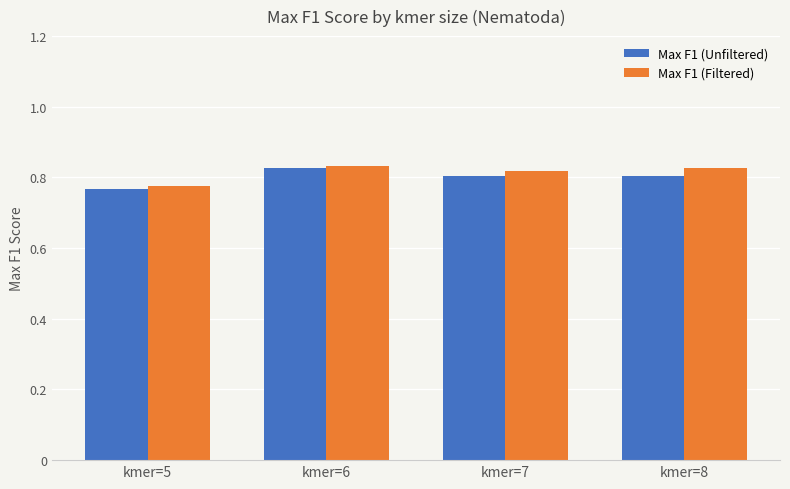

True or false: Max F1 (Unfiltered) has a value of 0.8 at kmer=7.

True